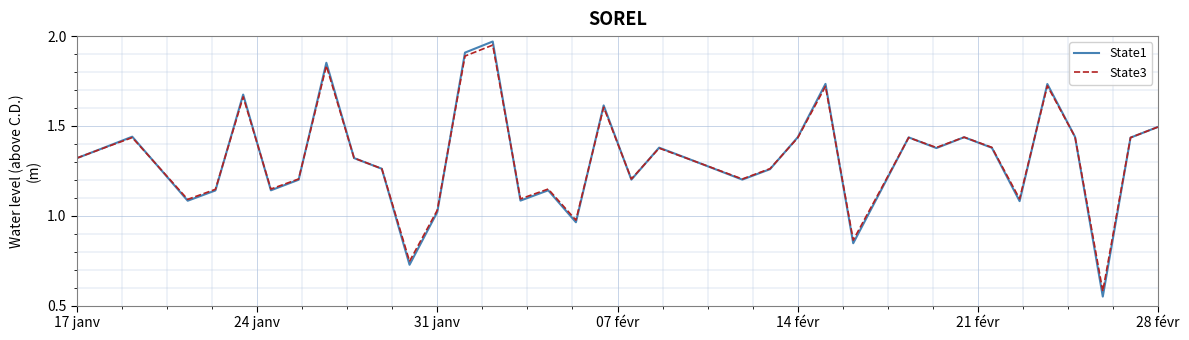

Which series has the largest range (max minus min)?

State1